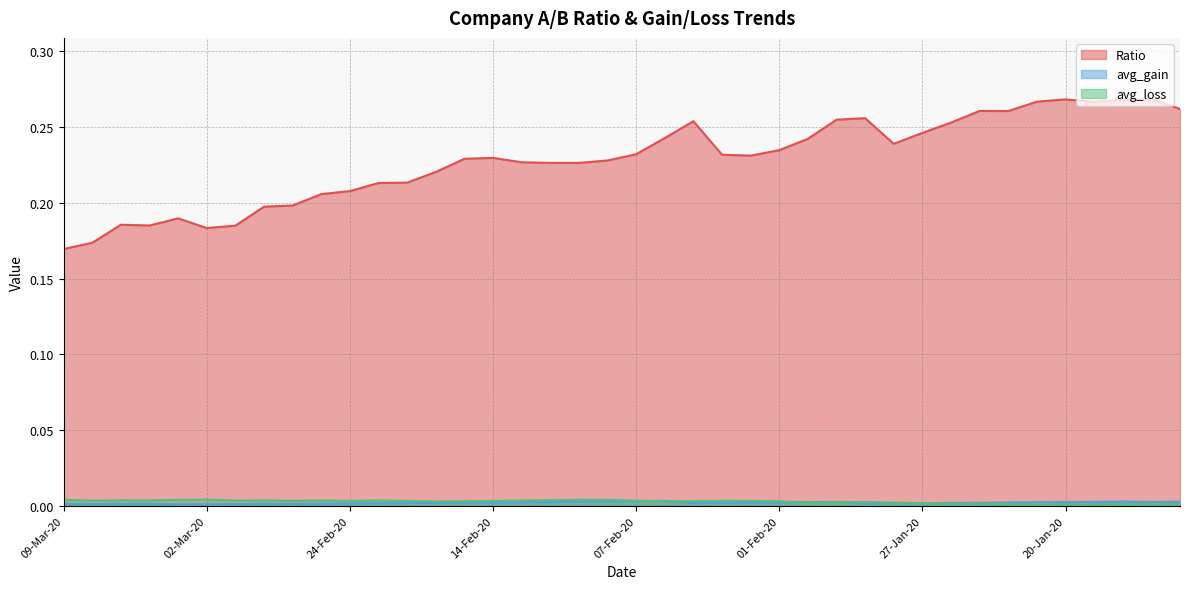

Rank the categories by avg_gain value from lowest to highest.

03-Mar-20, 02-Mar-20, 09-Mar-20, 28-Feb-20, 06-Mar-20, 27-Feb-20, 05-Mar-20, 26-Feb-20, 04-Mar-20, 25-Feb-20, 29-Jan-20, 24-Feb-20, 28-Jan-20, 20-Feb-20, 27-Jan-20, 05-Feb-20, 19-Feb-20, 24-Jan-20, 04-Feb-20, 18-Feb-20, 23-Jan-20, 03-Feb-20, 14-Feb-20, 17-Feb-20, 22-Jan-20, 01-Feb-20, 13-Feb-20, 21-Jan-20, 31-Jan-20, 12-Feb-20, 20-Jan-20, 15-Jan-20, 30-Jan-20, 11-Feb-20, 17-Jan-20, 14-Jan-20, 10-Feb-20, 16-Jan-20, 07-Feb-20, 06-Feb-20